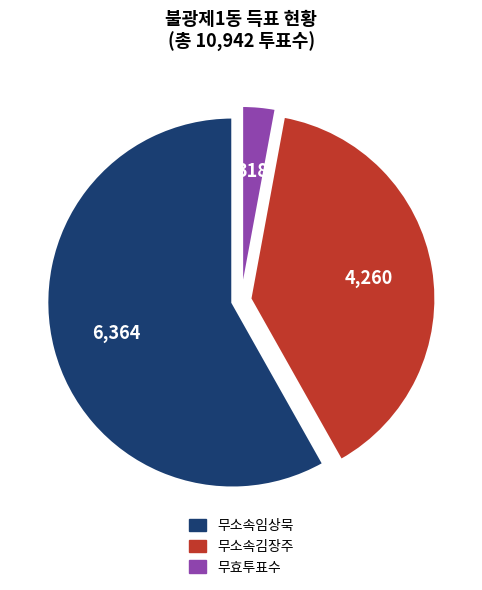

Combined, do 무소속김장주 and 무효투표수 account for over 50%?

No